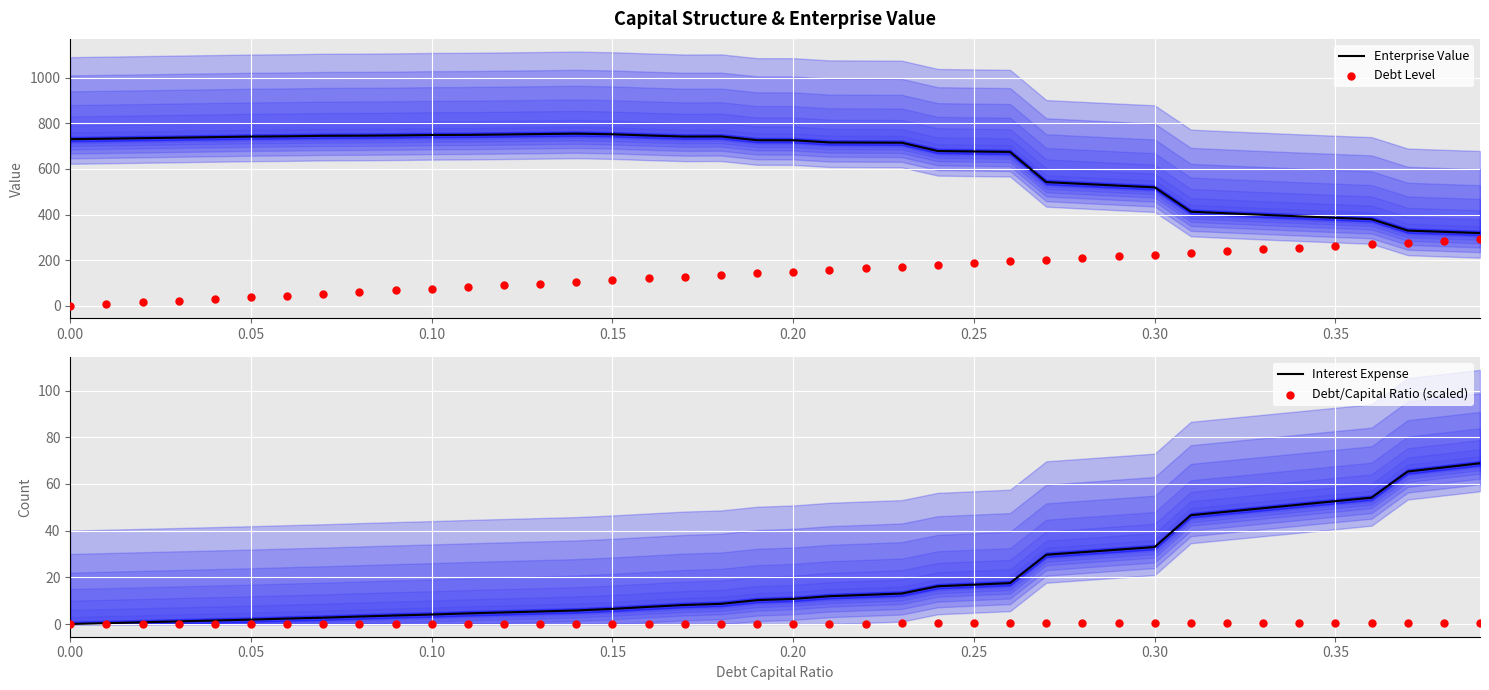

What is the highest value of the Enterprise Value series?

755.1